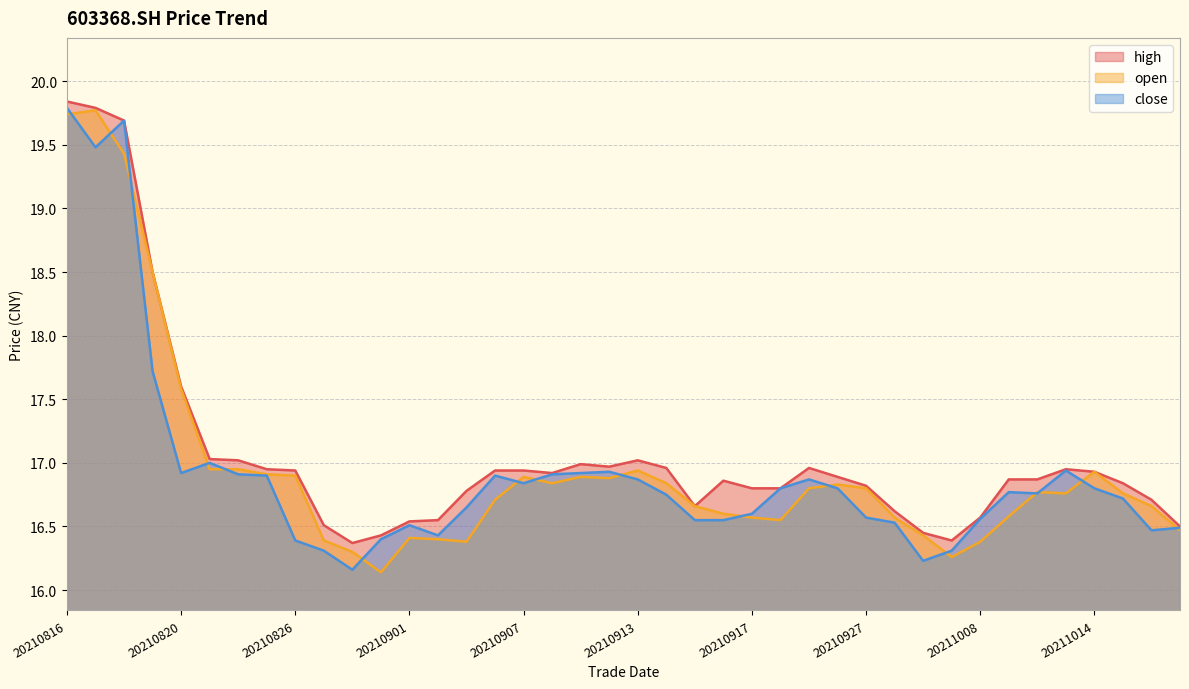

True or false: high has a value of 16.6 at 20210928.

True